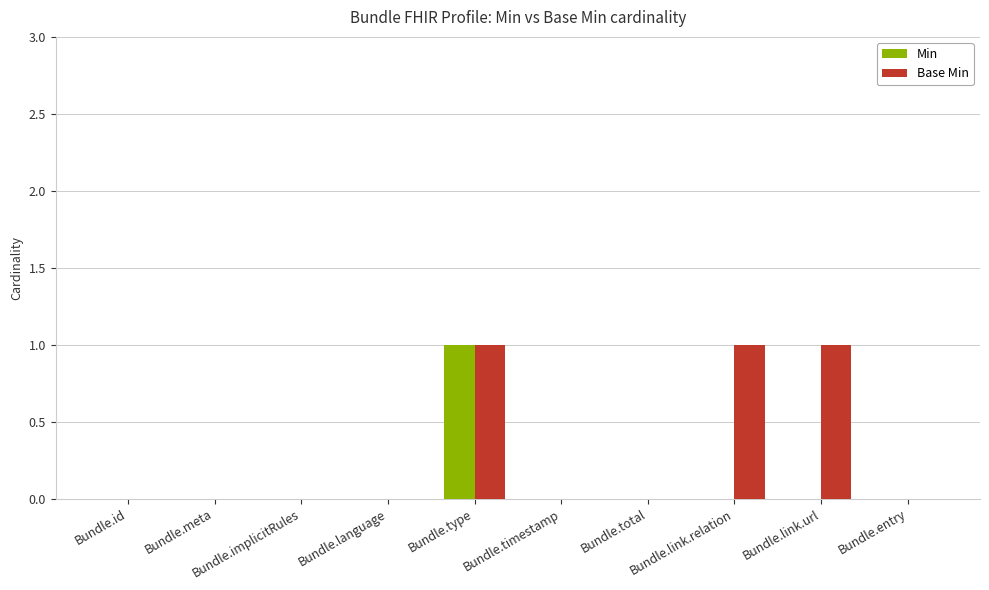

At which category is the sum across all series the highest?

Bundle.type